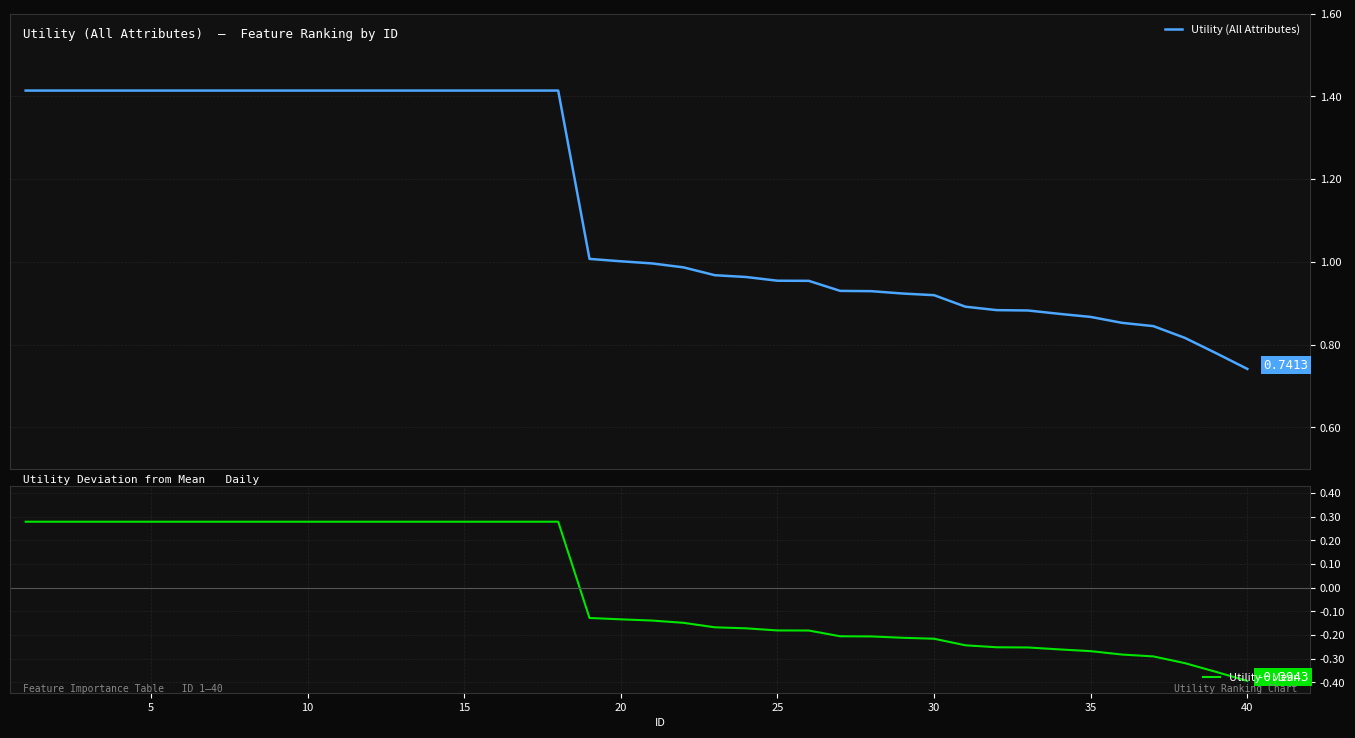

Is it true that Utility − Mean equals -0.3 at 22?

False